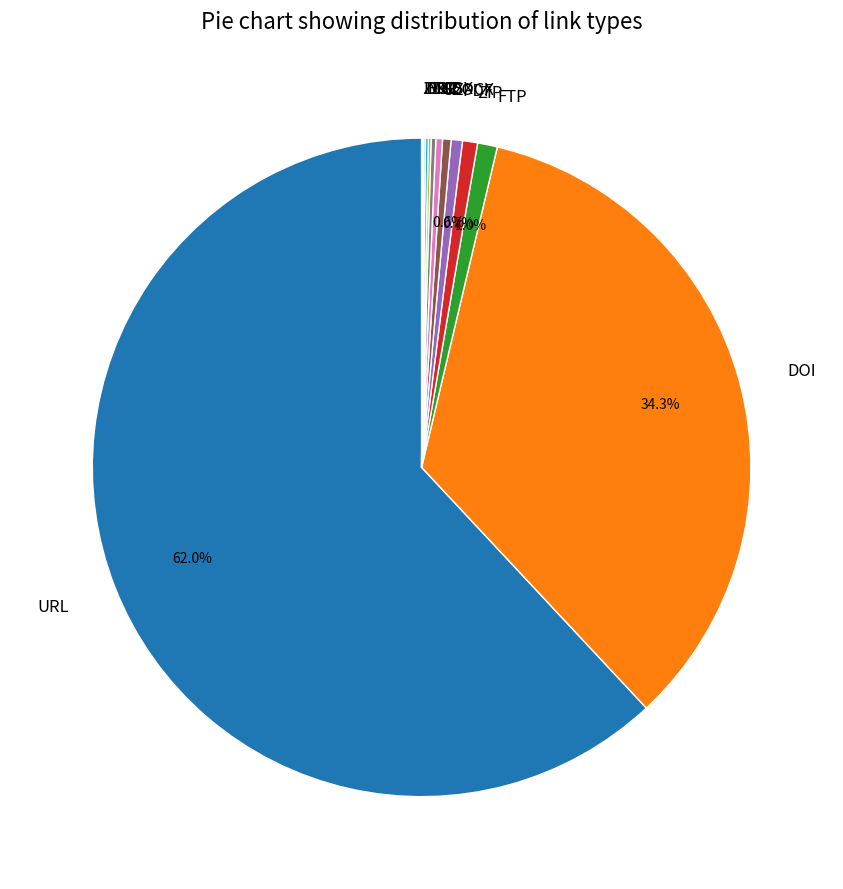

What percentage is NOT represented by PDF?

99.4%